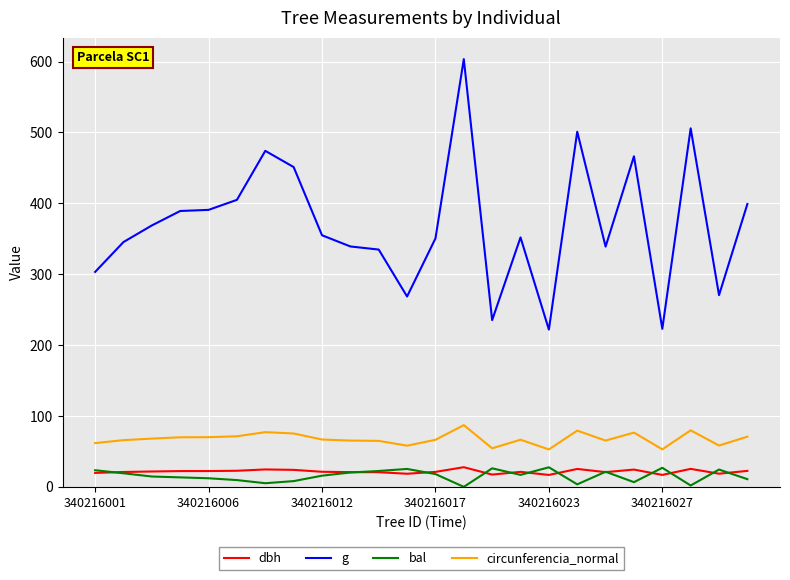

What is the sum of all dbh values?

517.1